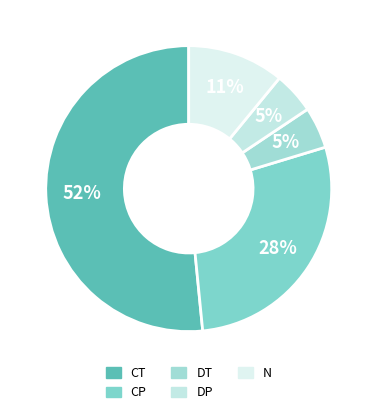

True or false: N accounts for 15% of the total.

False